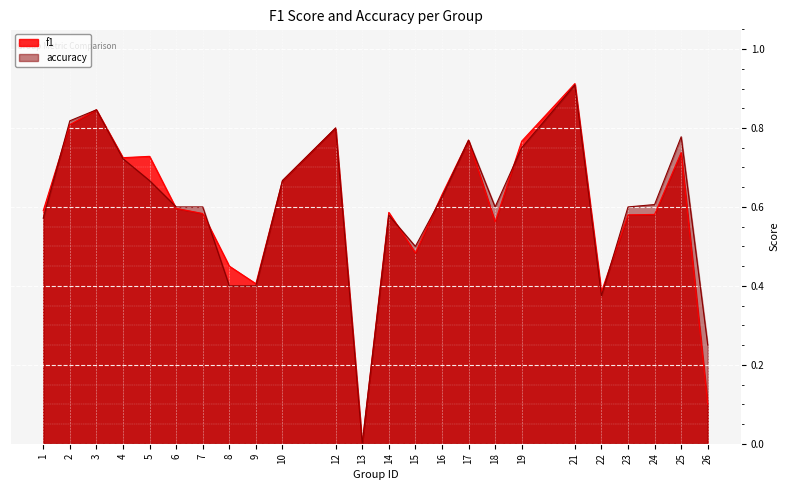

Reading right to left, what are all the values shown in this chart?

f1: 26=0.1	25=0.7	24=0.6	23=0.6	22=0.4	21=0.9	19=0.8	18=0.6	17=0.8	16=0.6	15=0.5	14=0.6	13=0.0	12=0.8	10=0.7	9=0.4	8=0.5	7=0.6	6=0.6	5=0.7	4=0.7	3=0.8	2=0.8	1=0.6
accuracy: 26=0.2	25=0.8	24=0.6	23=0.6	22=0.4	21=0.9	19=0.8	18=0.6	17=0.8	16=0.6	15=0.5	14=0.6	13=0.0	12=0.8	10=0.7	9=0.4	8=0.4	7=0.6	6=0.6	5=0.7	4=0.7	3=0.8	2=0.8	1=0.6